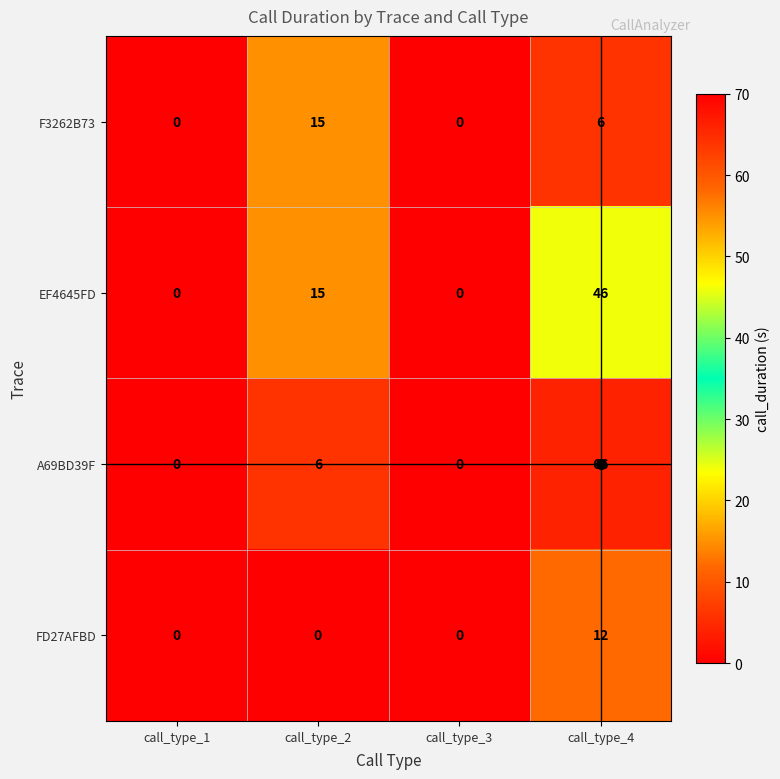

What is the difference between the highest and lowest values at call_type_2?

15